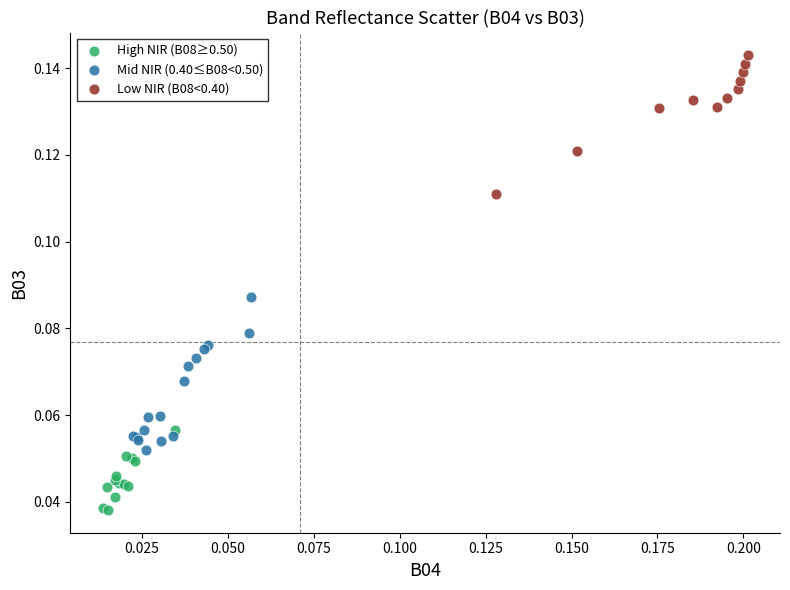

Which series contains the lowest Y value?

High NIR (B08≥0.50)